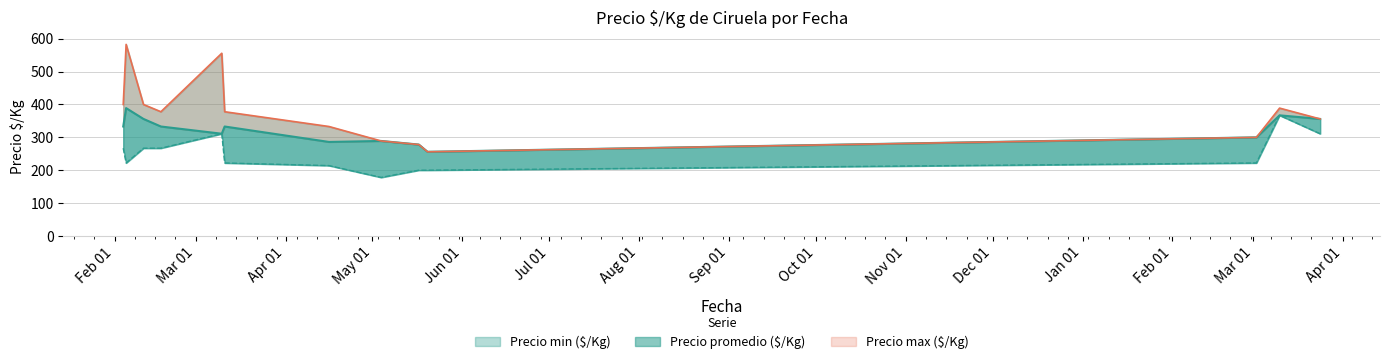

Where does the Precio min ($/Kg) series first go above 222?

2021-02-04